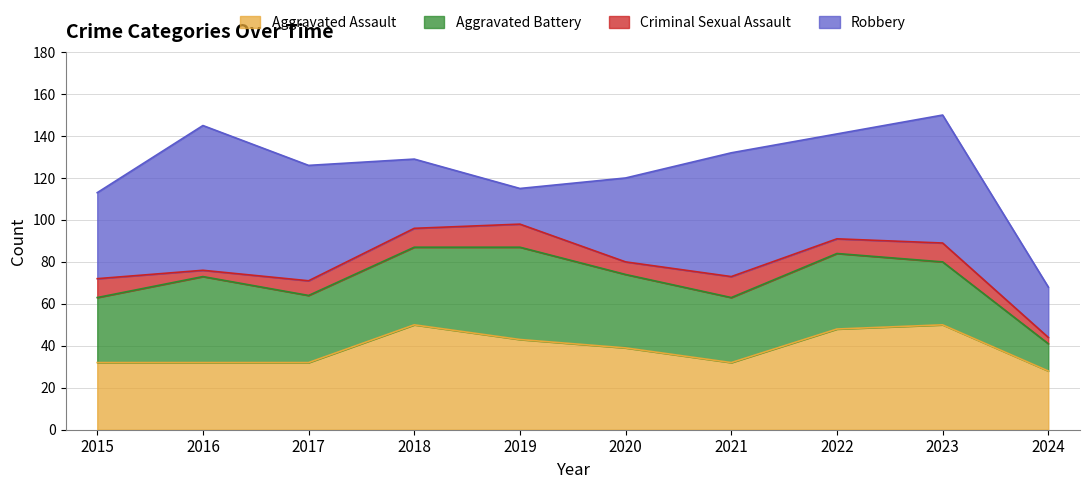

Where does the Aggravated Assault series first go above 39?

2018